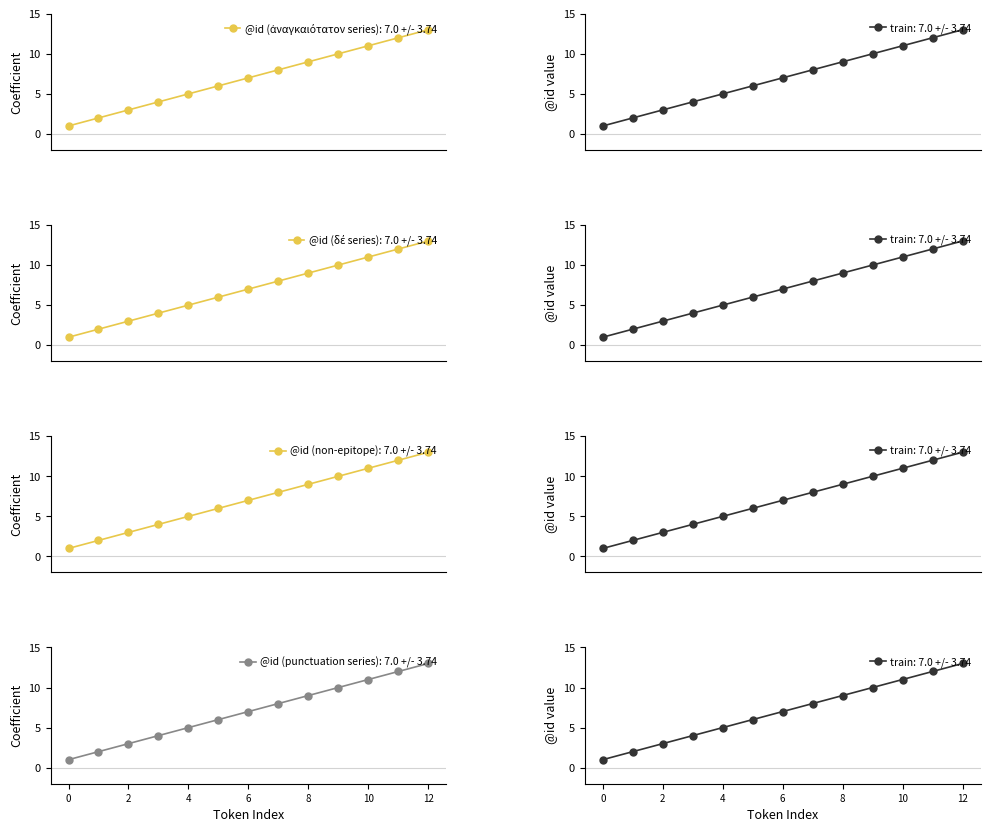

Is it true that the value at 7 is 8?

True